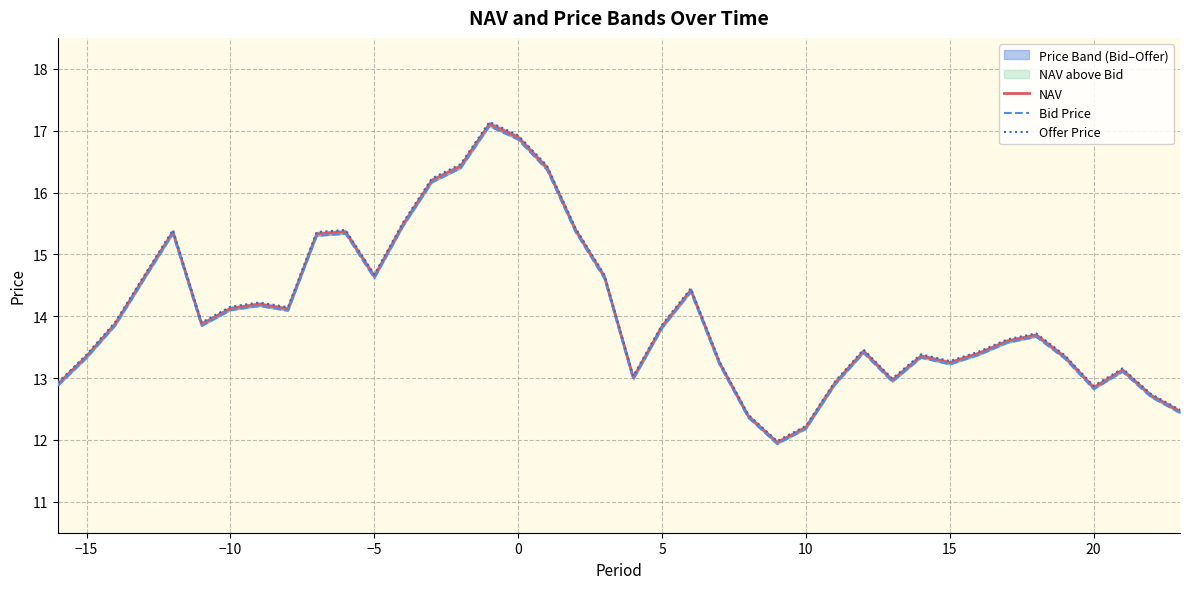

At 10, list the series in order from largest to smallest.

Offer Price, NAV, Bid Price